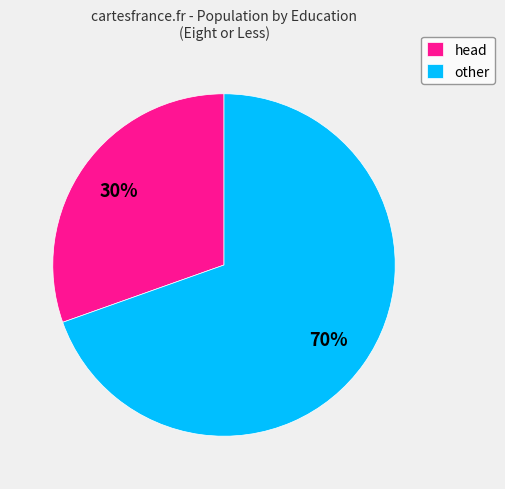

To the nearest percent, what is the average slice percentage?

50%